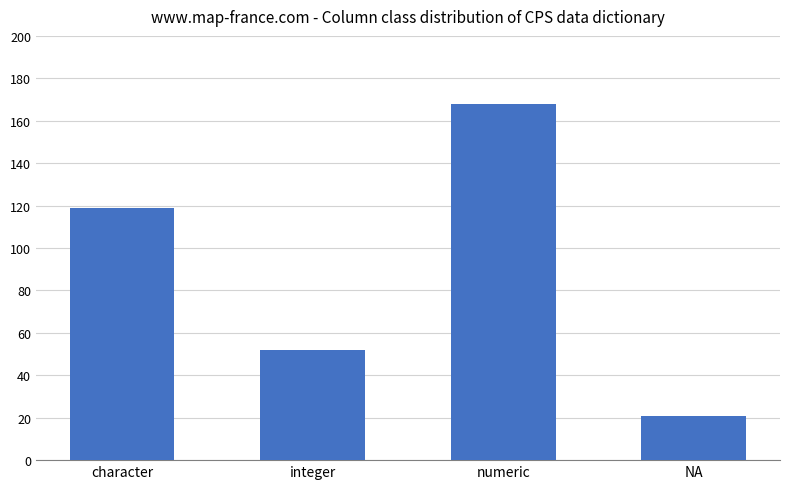

At which label is the value closest to 94?

character